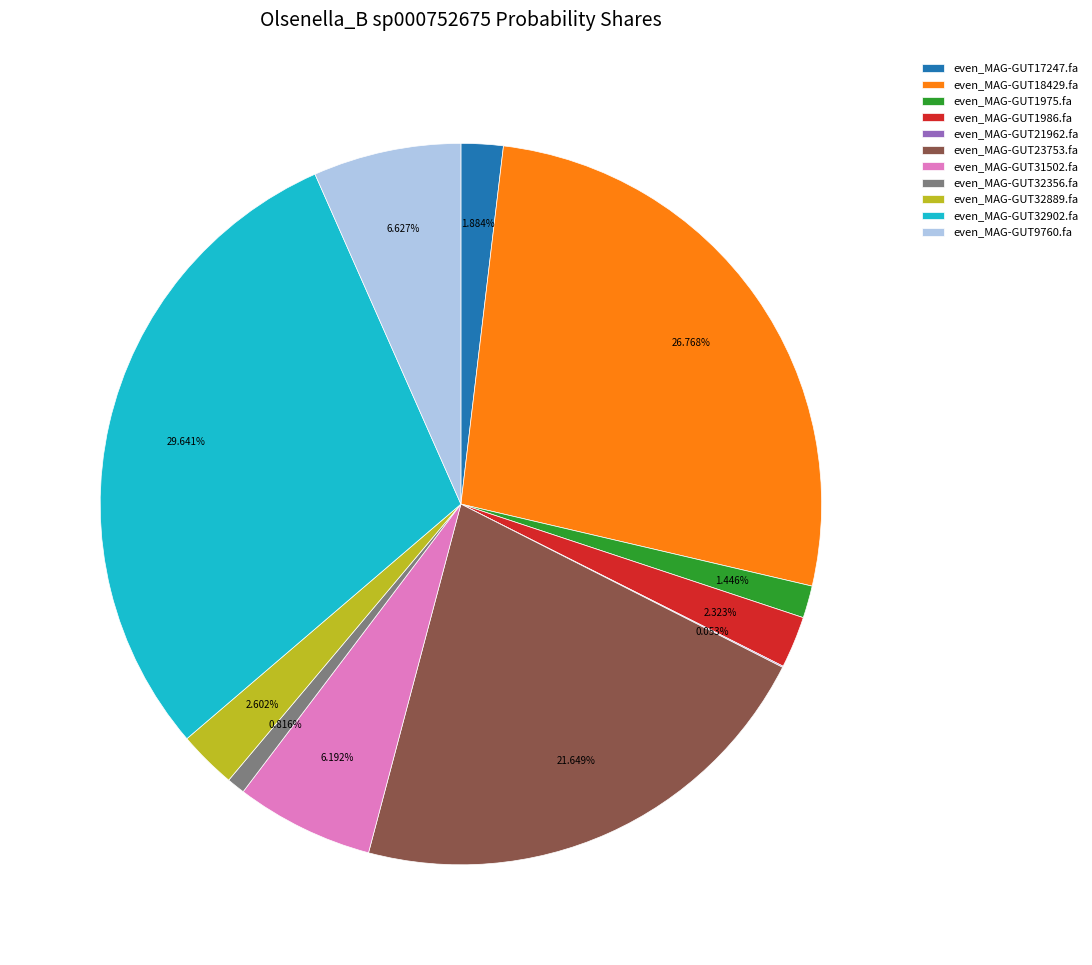

To the nearest percent, what portion does even_MAG-GUT32356.fa represent?

1%